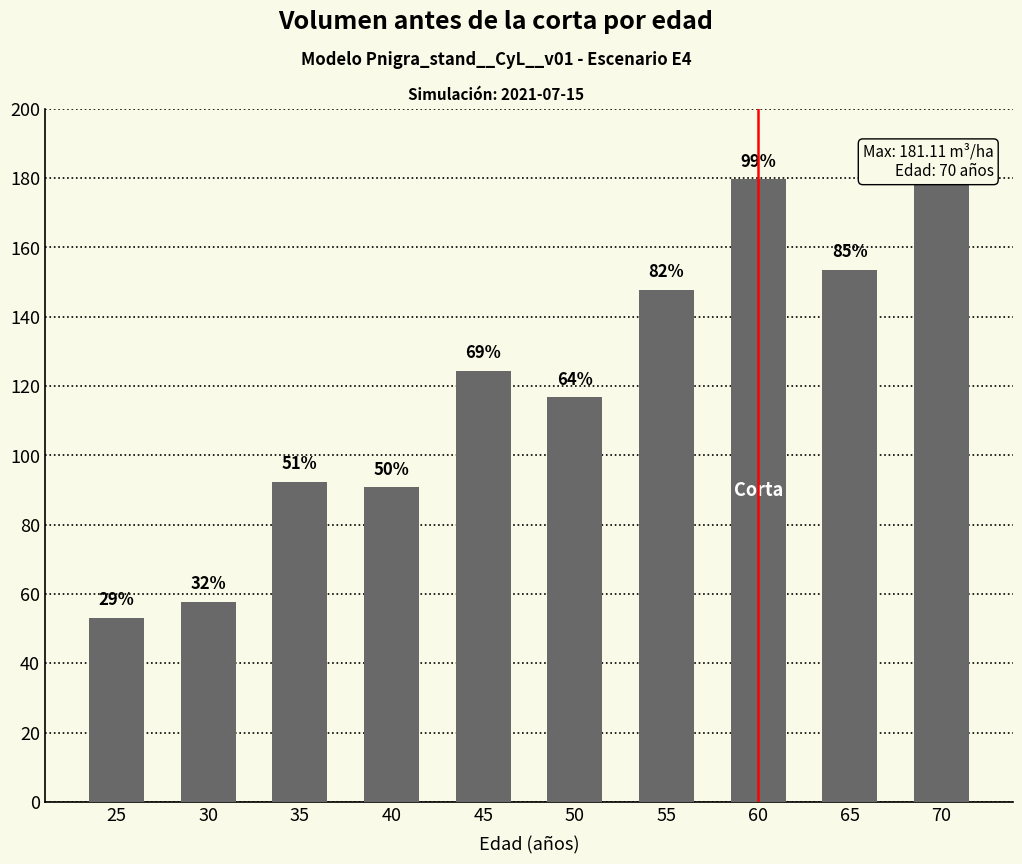

How many values exceed 124?

5